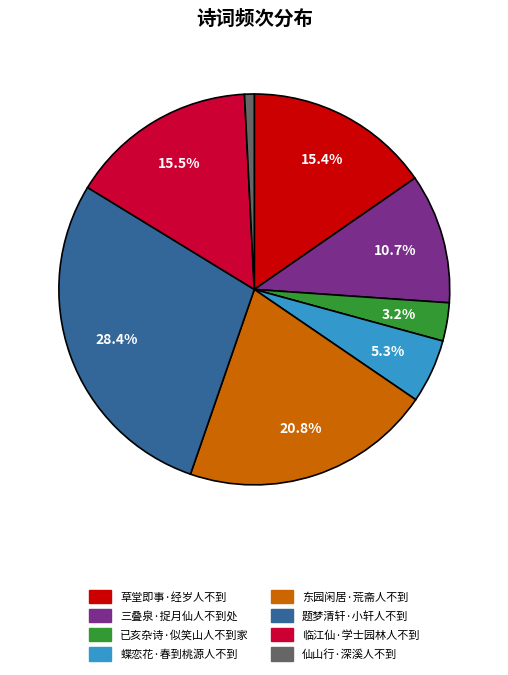

To the nearest percent, what is the combined percentage of 临江仙·学士园林人不到 and 题梦清轩·小轩人不到?

44%